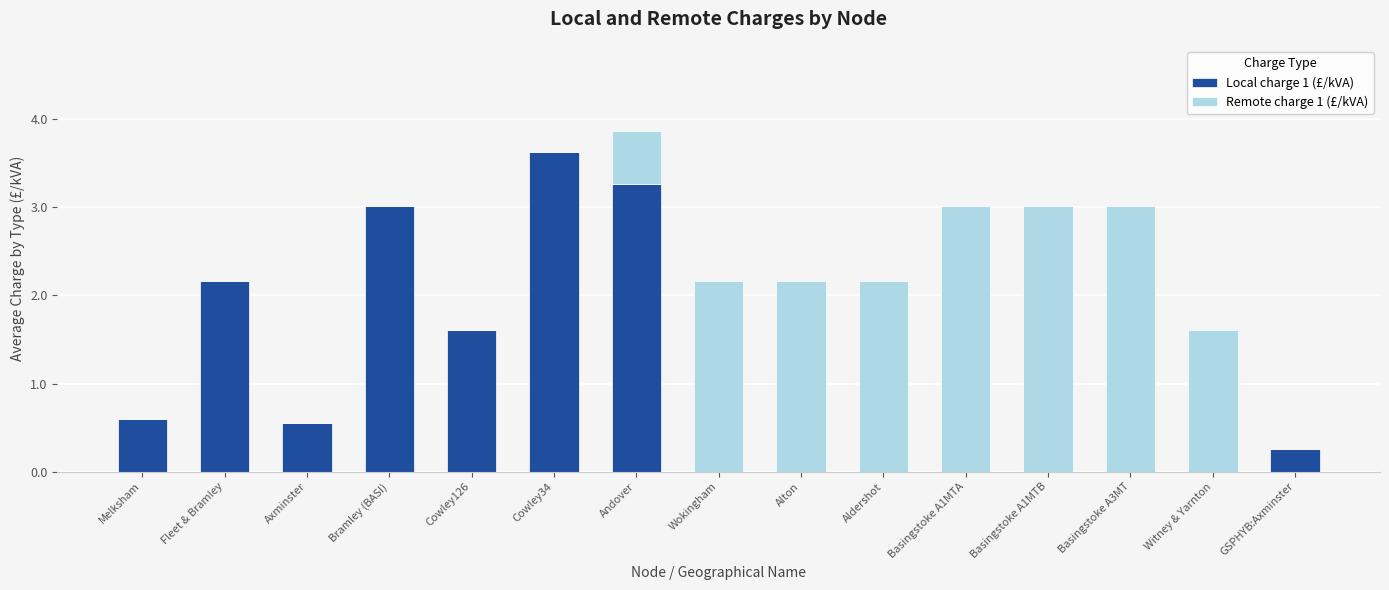

The value of Local charge 1 (£/kVA) at Andover is 4.5. True or false?

False